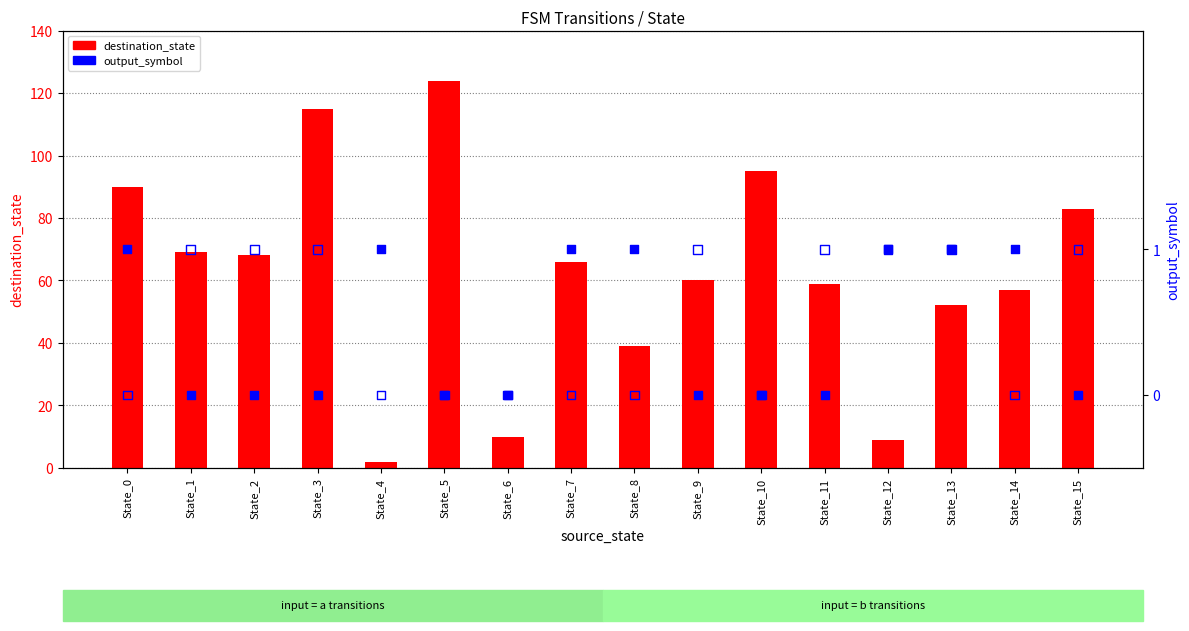

Which series has the largest total across all categories?

destination_state